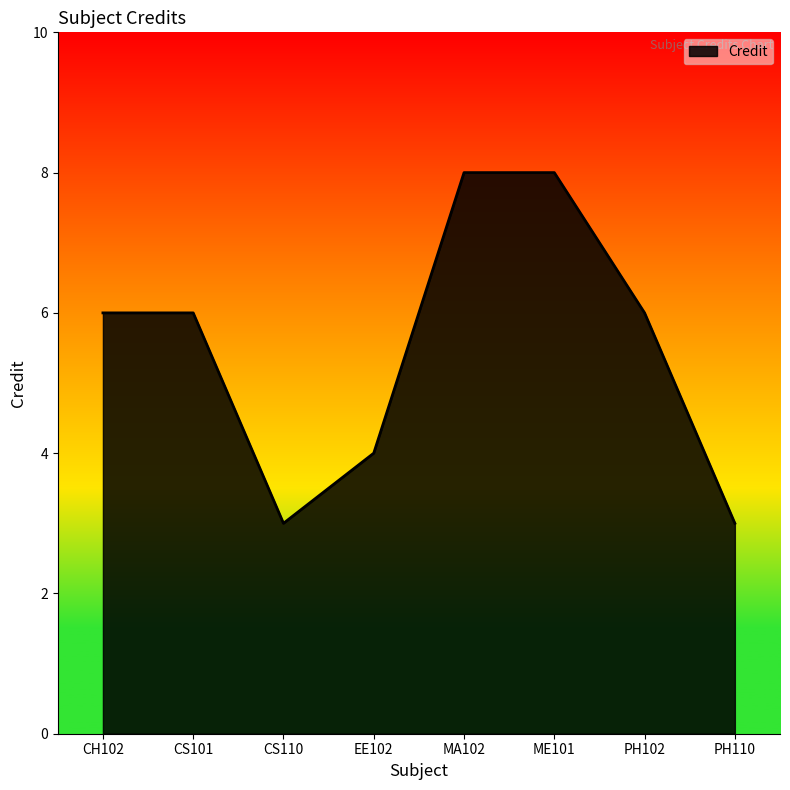

What is the greatest value displayed?

8